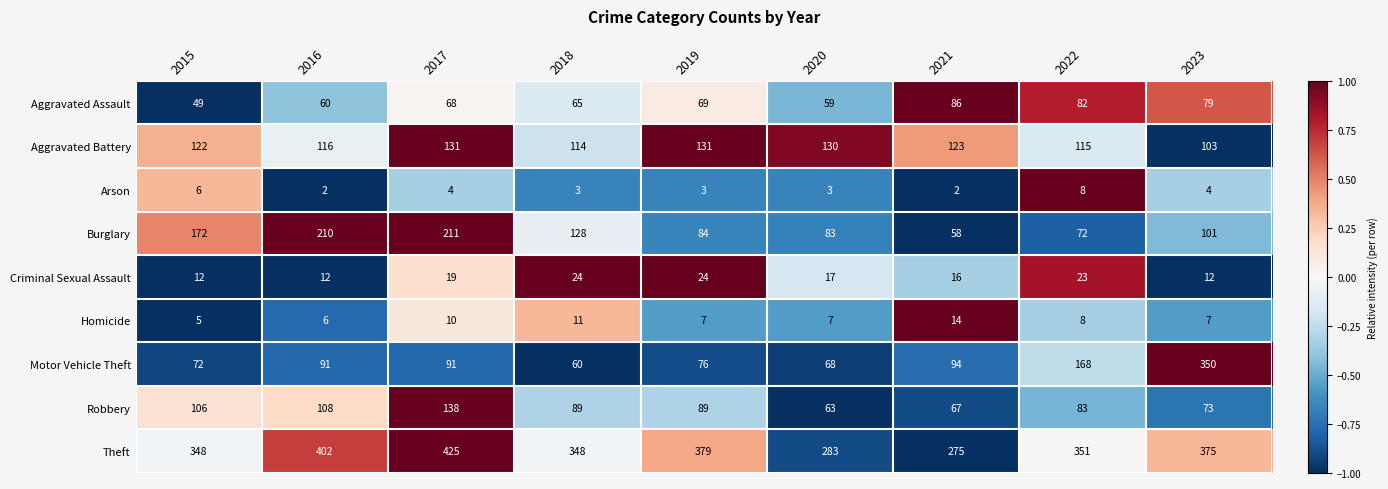

What is the maximum value shown in the chart?

425